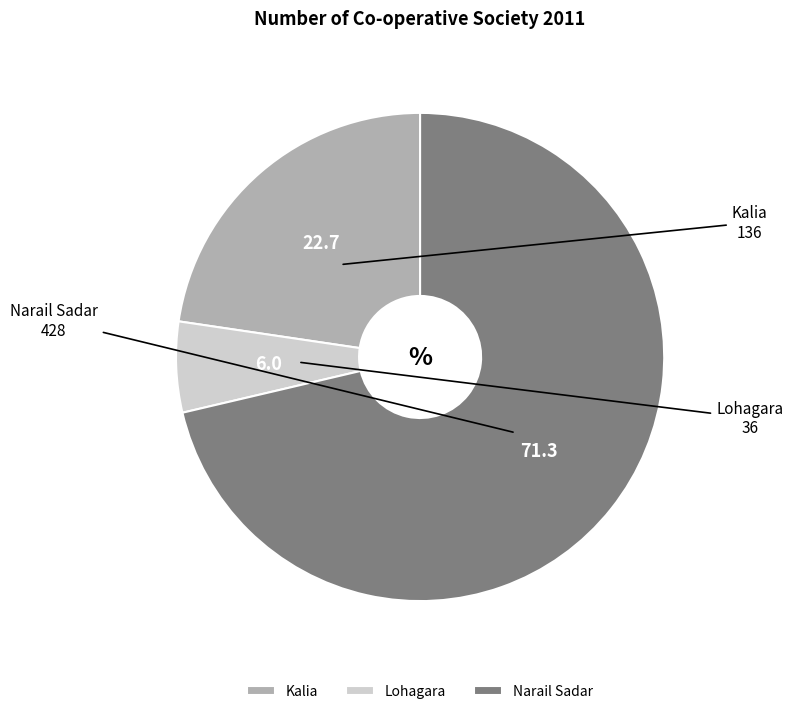

Approximately how many times larger is the value at Narail Sadar compared to Kalia?

3.1